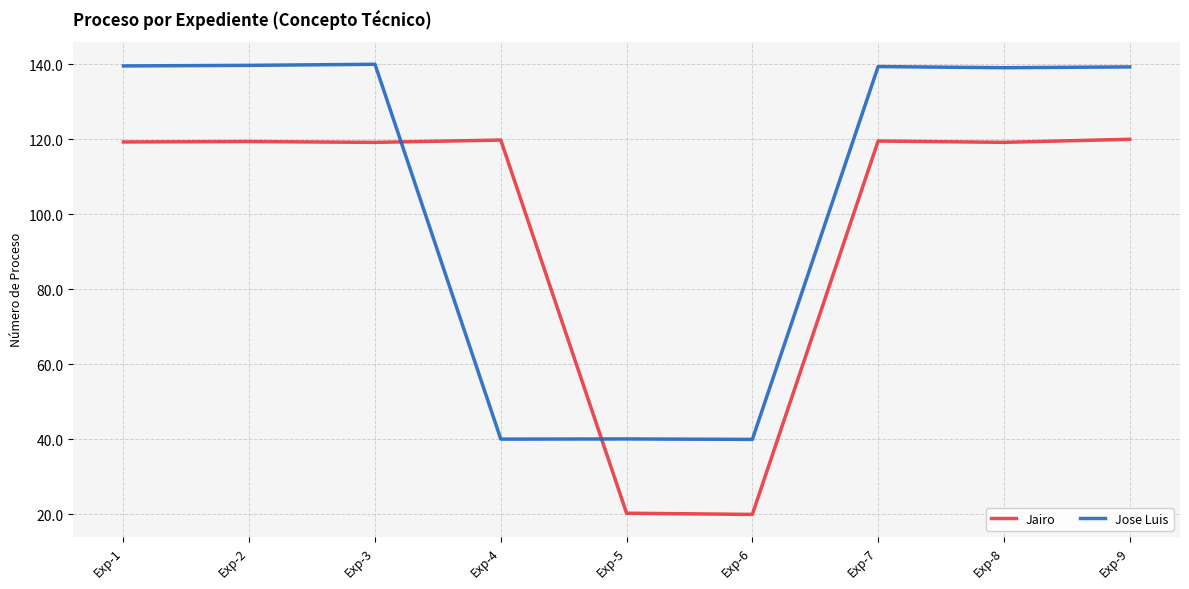

True or false: Jairo has more than 1 points higher than both neighbors.

True